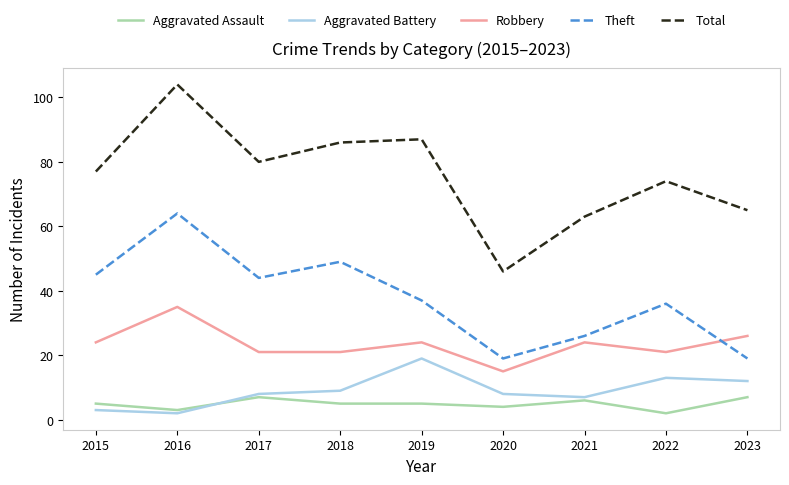

What value does the Aggravated Battery series have at 2020?

8